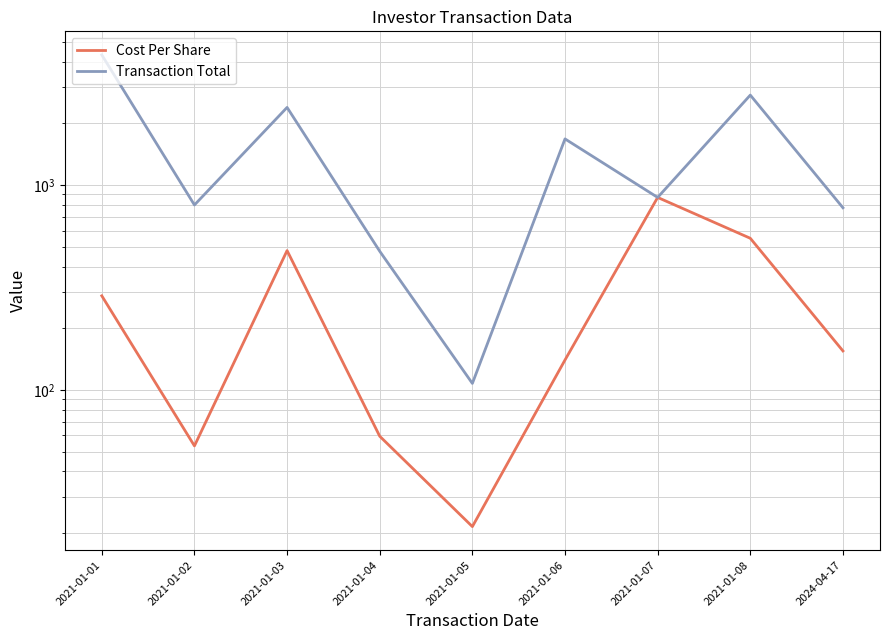

How many categories are shown in the chart?

9